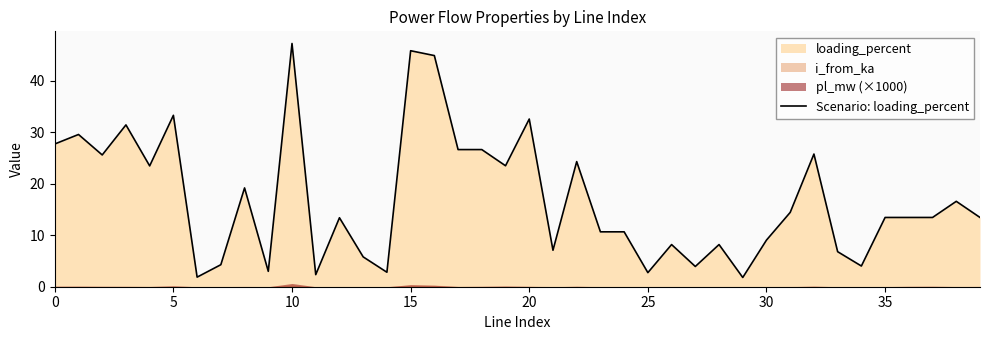

Count the number of categories in the chart.

40